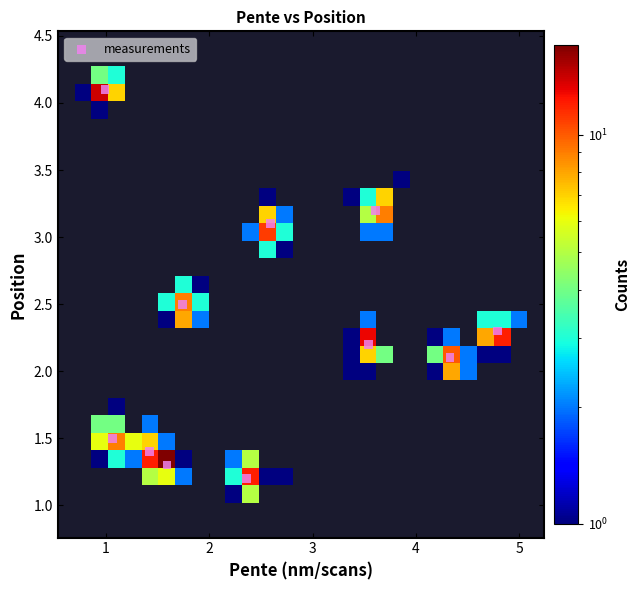

What Y value in the scatter plot is closest to 2?

2.1